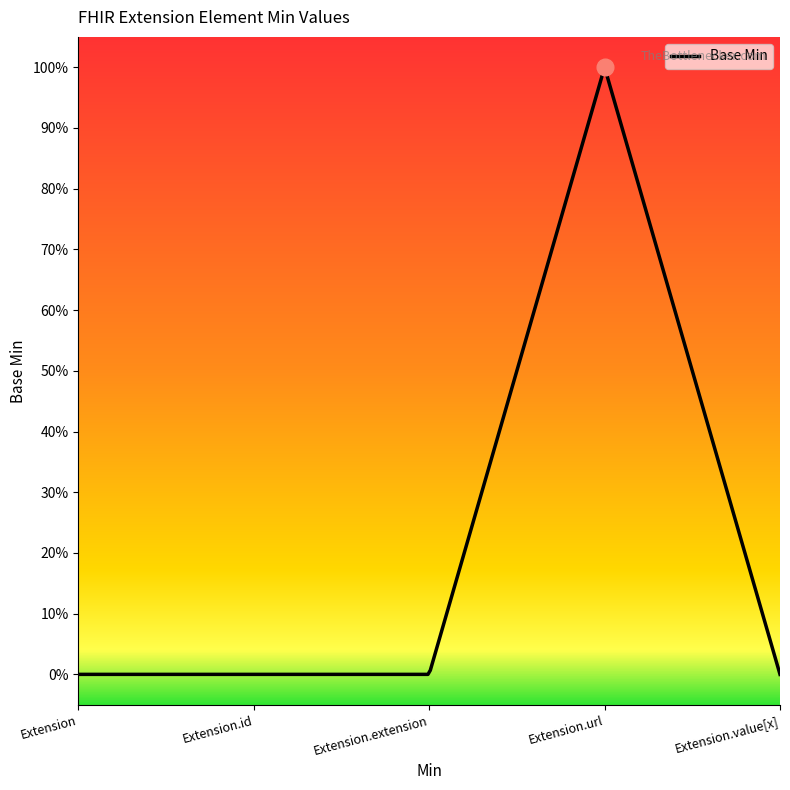

What is the label of the 3rd point from the right?

Extension.extension